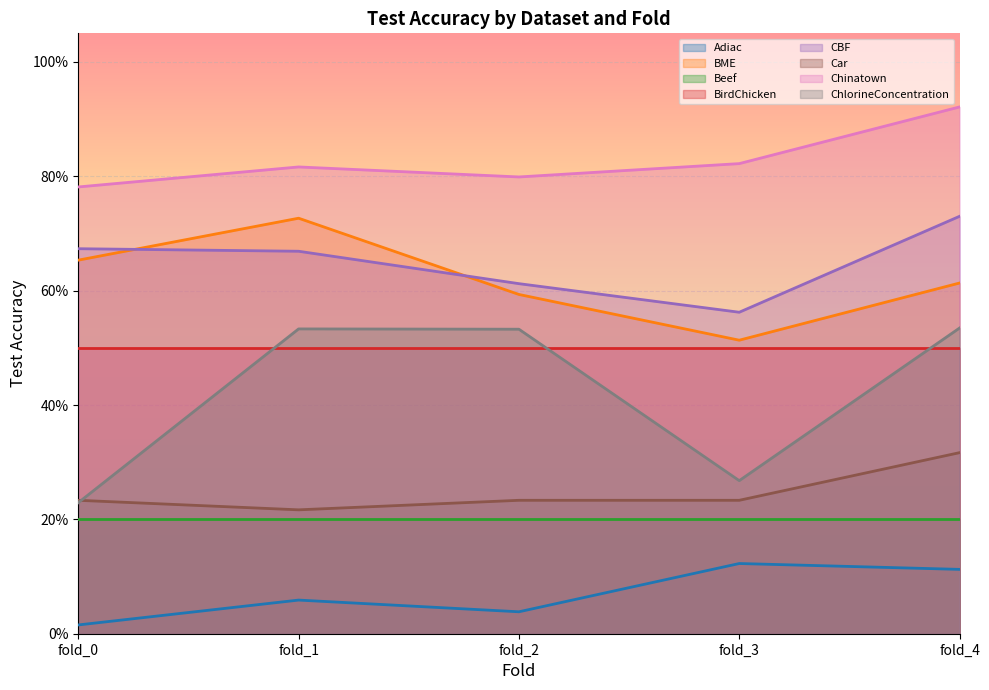

Is it true that Car equals 0.1 at fold_1?

False